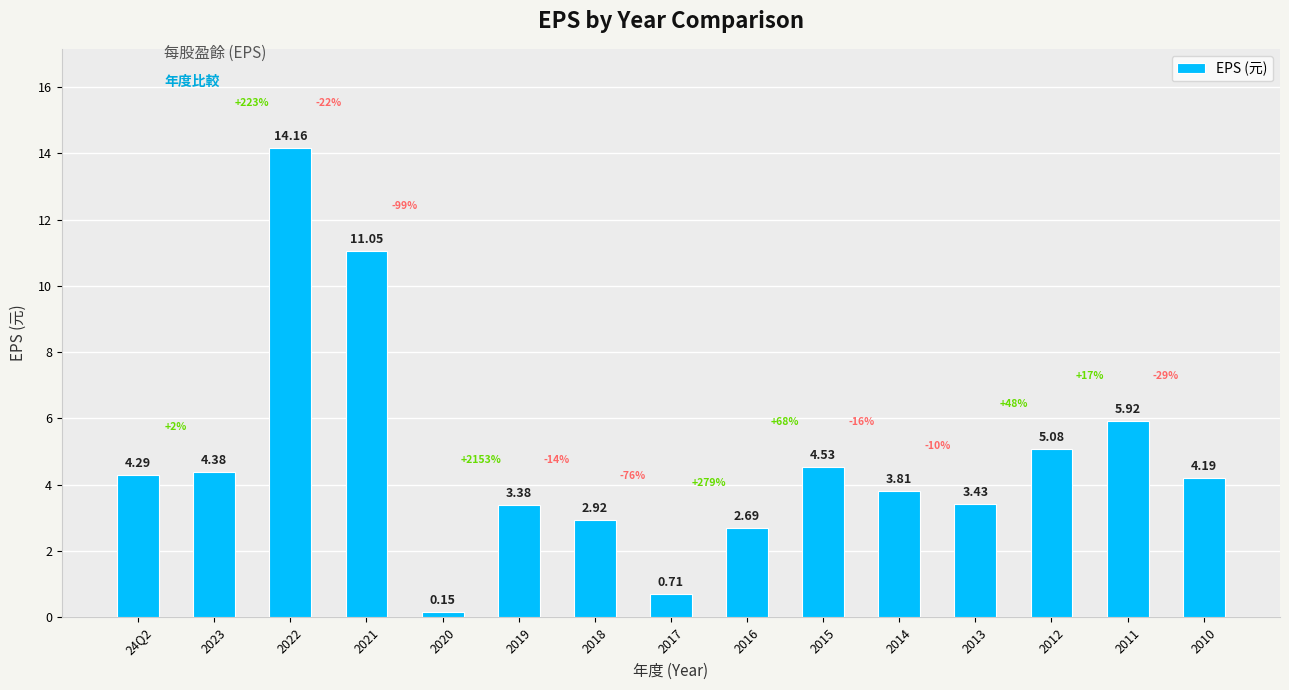

Count the number of values greater than 4.

8